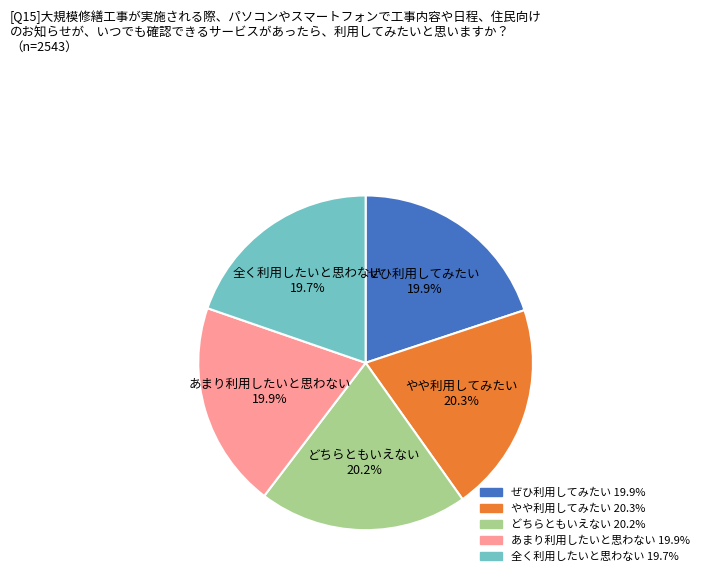

Is there any slice that represents more than half of the pie?

No